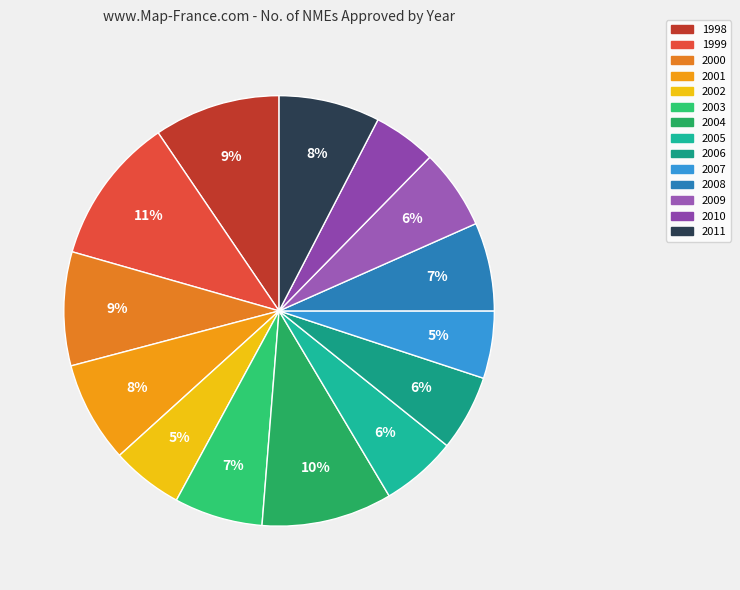

What is the ratio of the value at 2009 to the value at 2003?

0.9